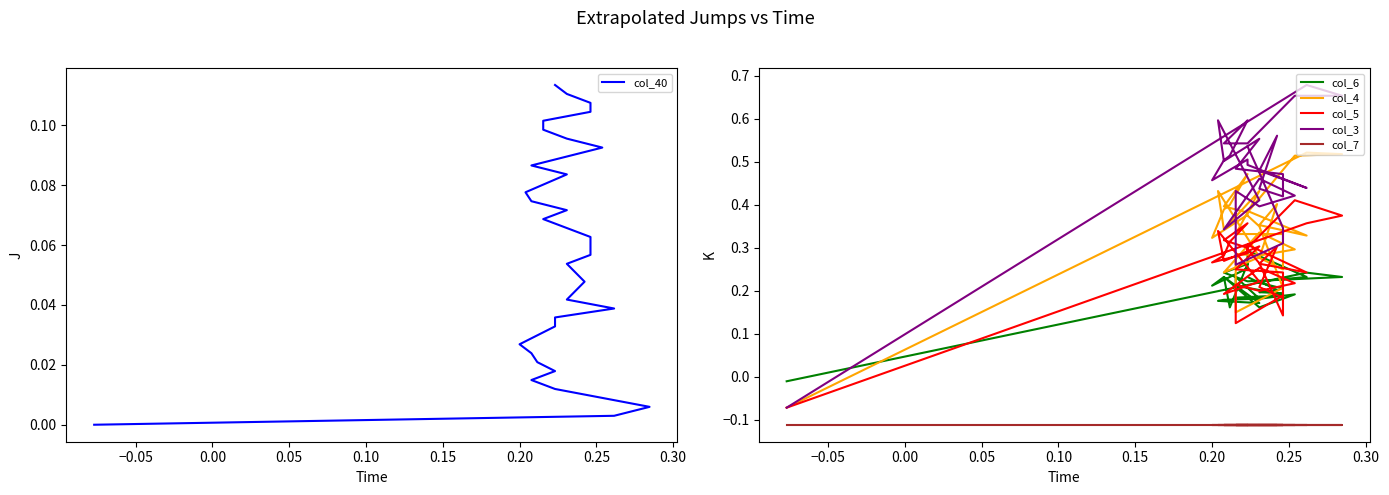

True or false: col_3 has a value of 0.6 at 18.

False